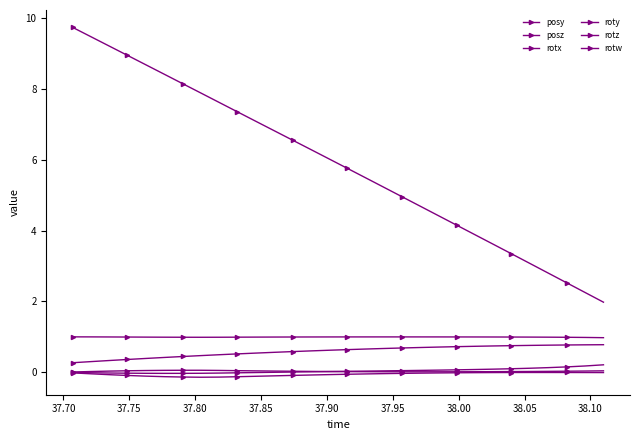

In roty, how many points are lower than both neighbors (excluding endpoints)?

1